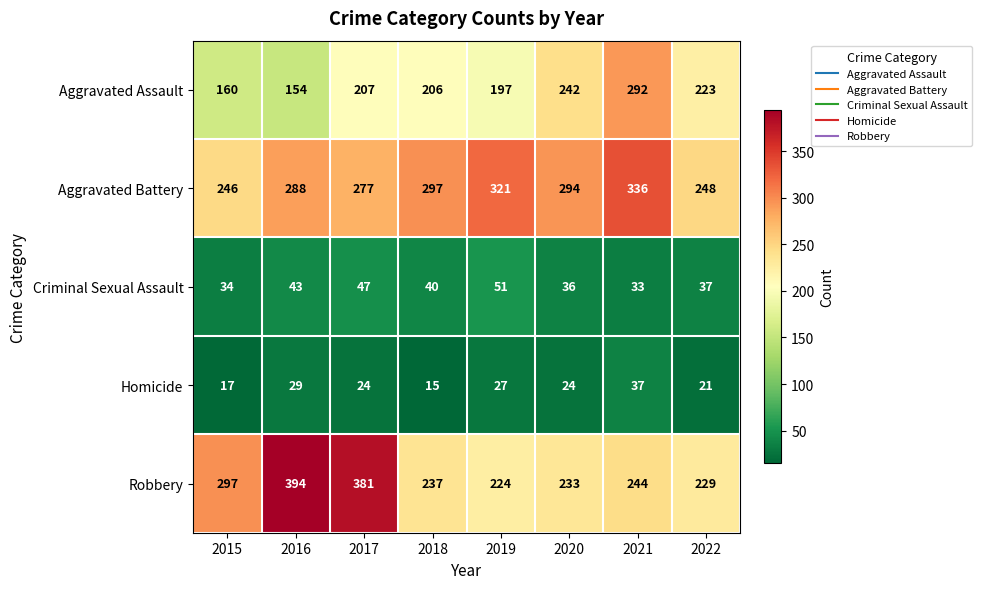

What is the average value of the Robbery series?

280